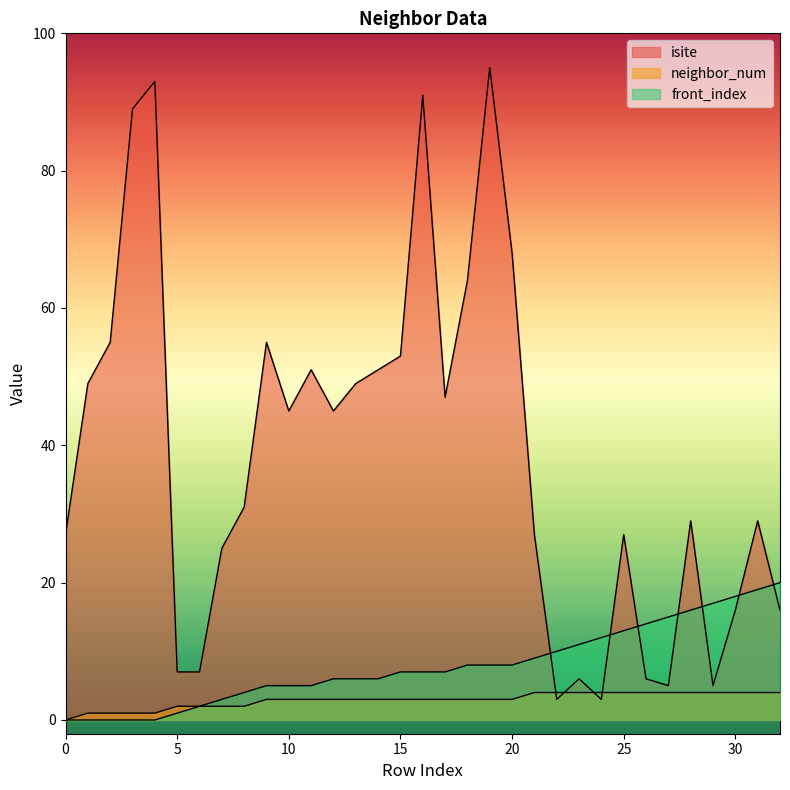

True or false: neighbor_num and front_index intersect in this chart.

False